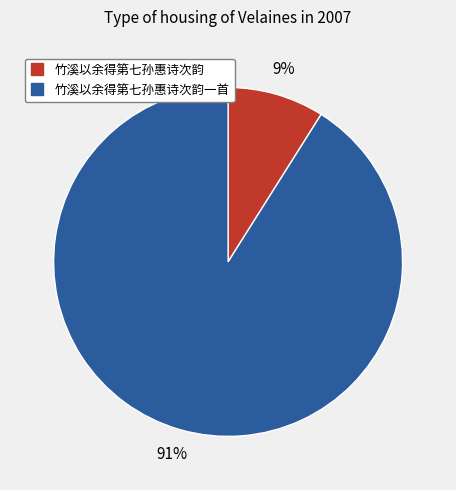

To the nearest percent, what is the average slice percentage?

50%